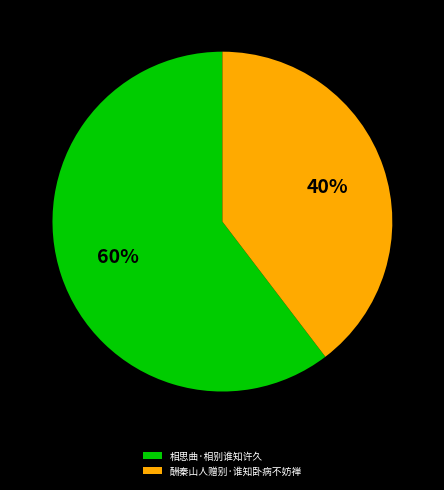

How many segments does this pie chart have?

2